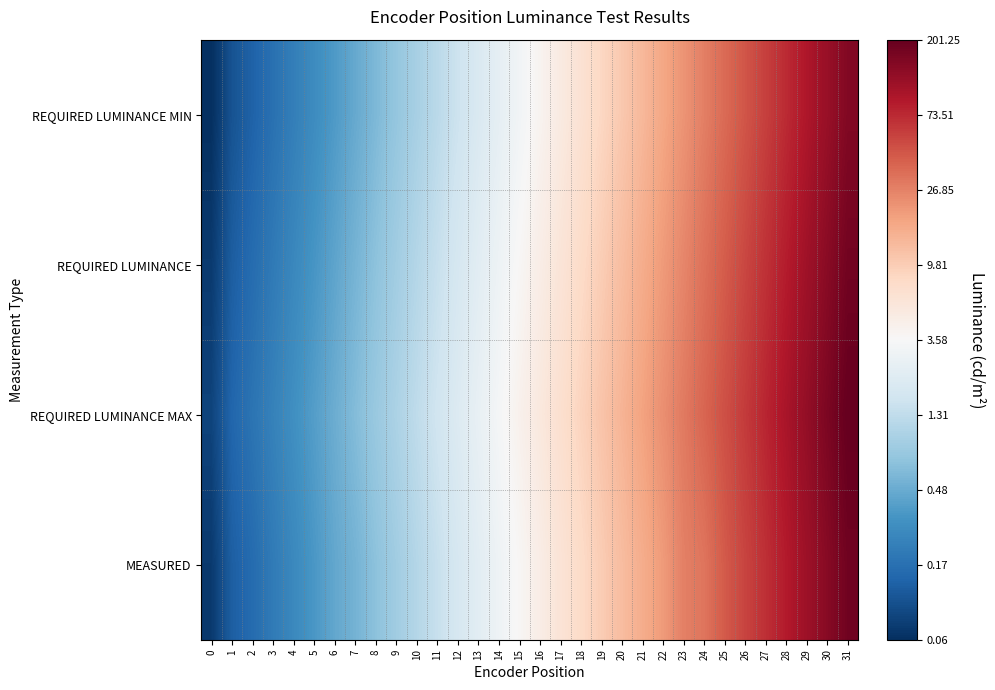

Between 2 and 17, which series saw the biggest shift?

MEASURED